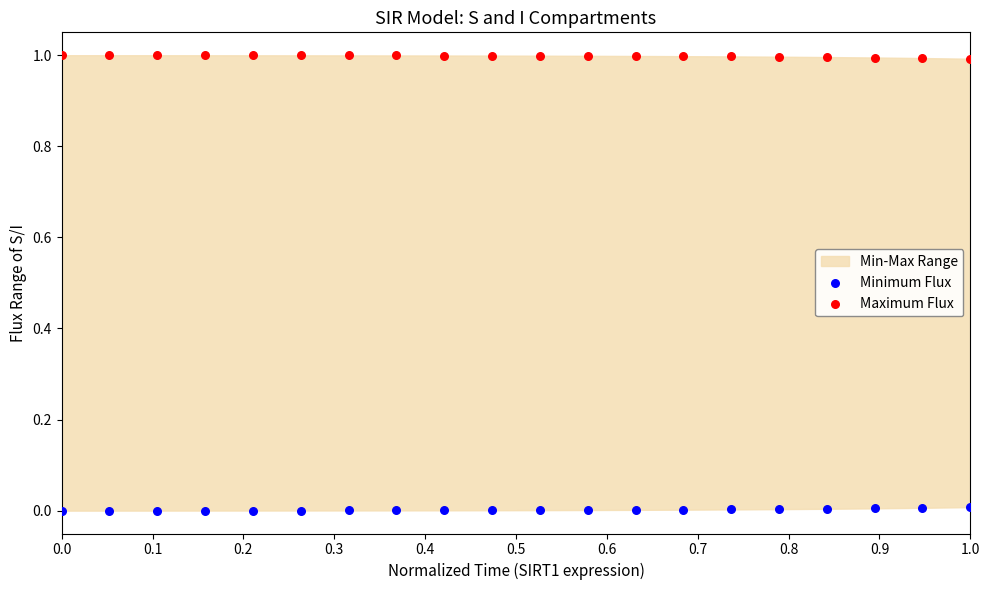

Which series reaches the minimum Y coordinate?

Minimum Flux